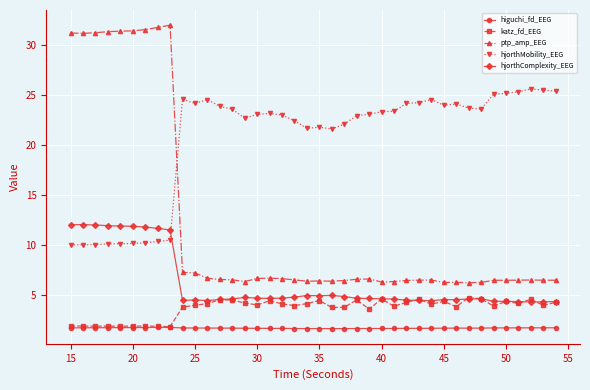

True or false: katz_fd_EEG and hjorthComplexity_EEG intersect in this chart.

True